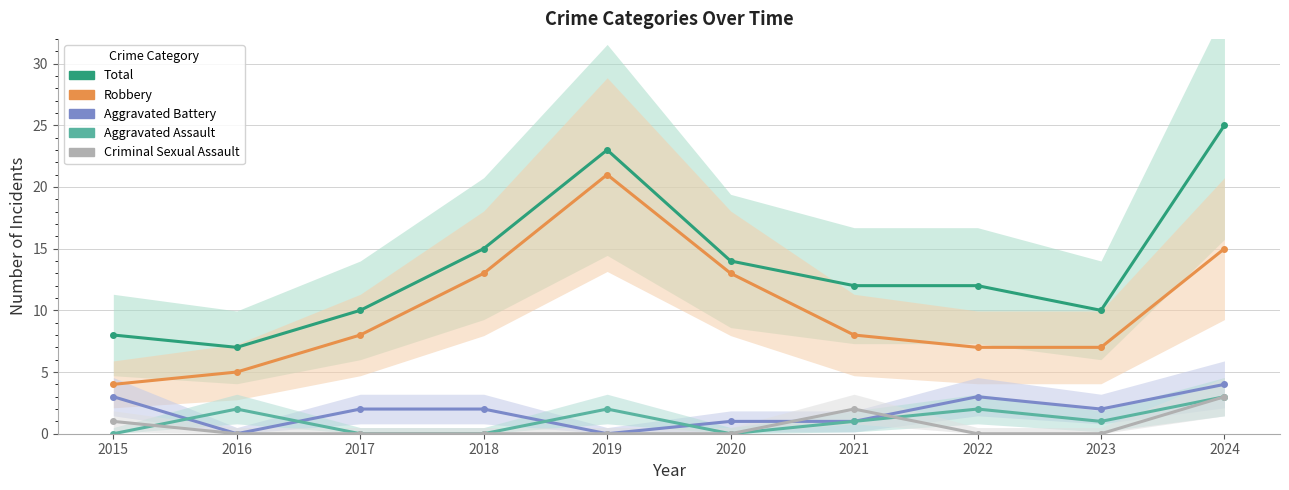

True or false: Aggravated Assault has more than 1 points higher than both neighbors.

True